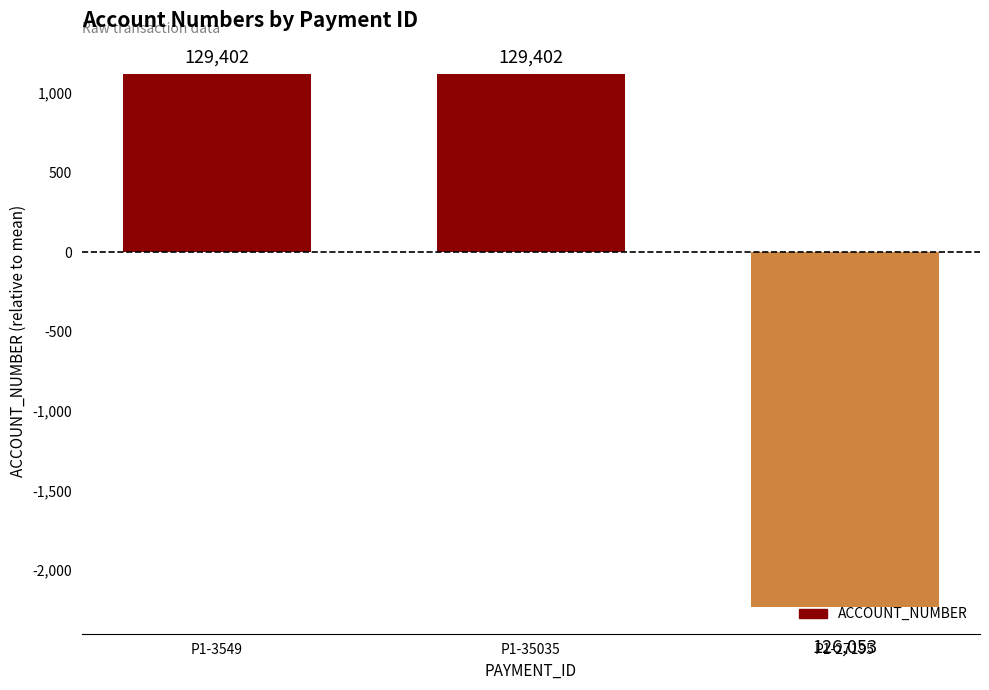

Reading left to right, extract all data points from this chart.

1116.3	1116.3	-2232.7